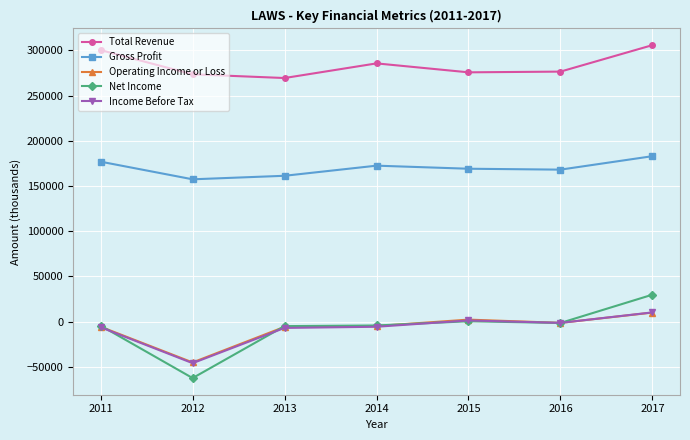

What is the difference between the Gross Profit values at 2017 and 2015?

13900